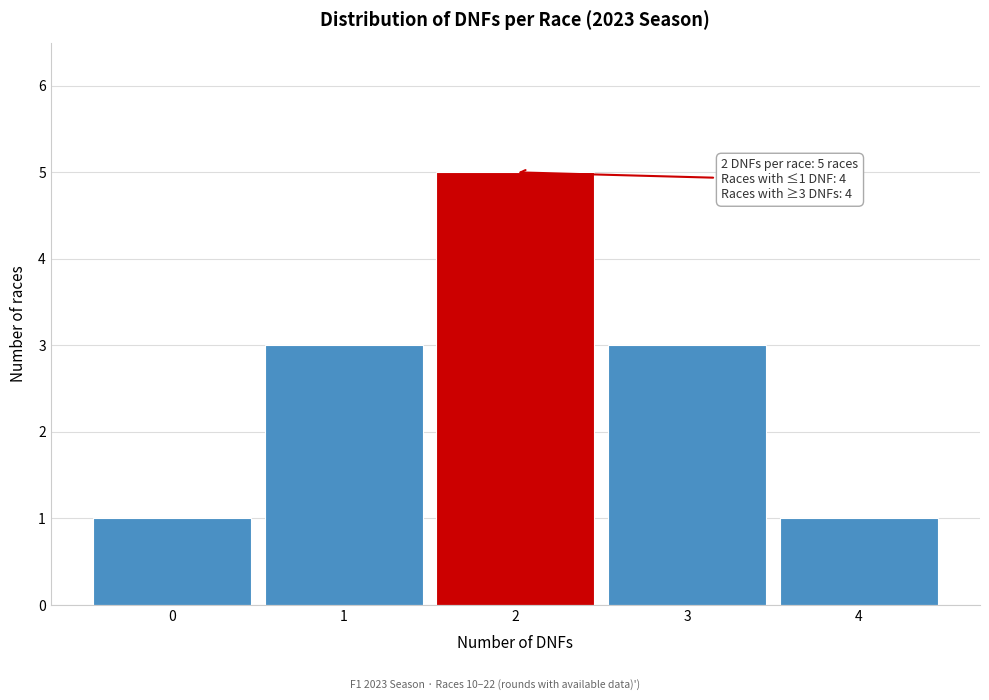

Which range on the x-axis has the tallest bar?

1.5 to 2.5